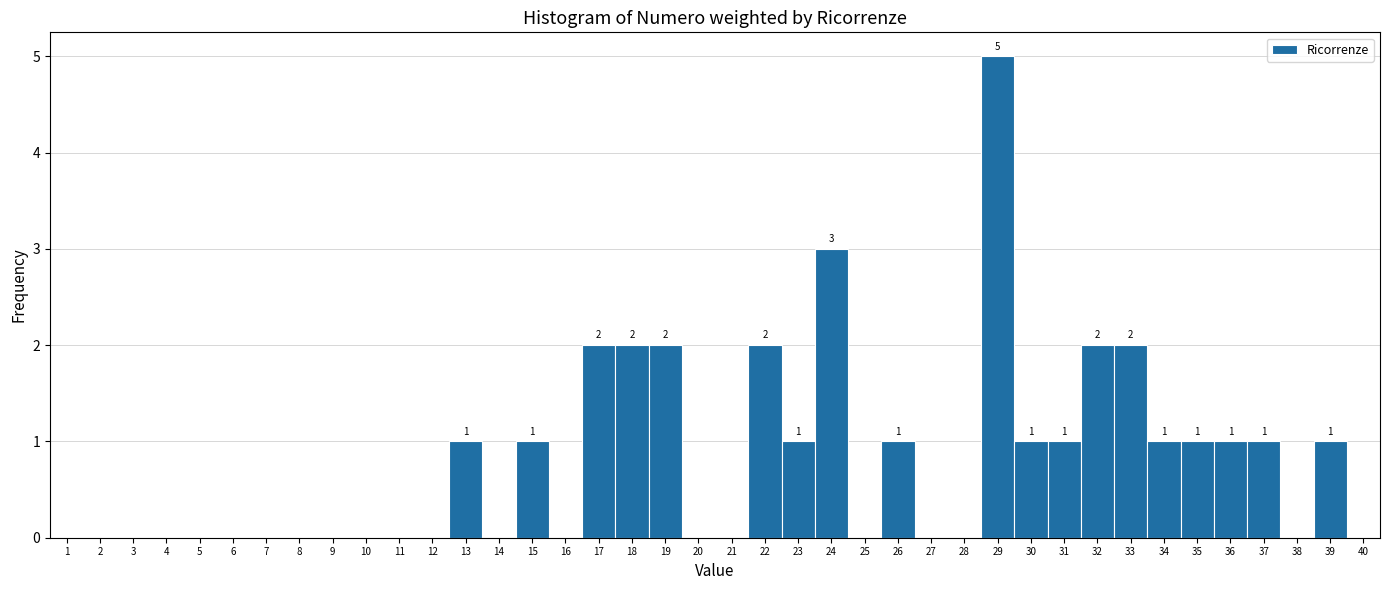

Over which range of the x-axis is the bar tallest?

28.5 to 29.5